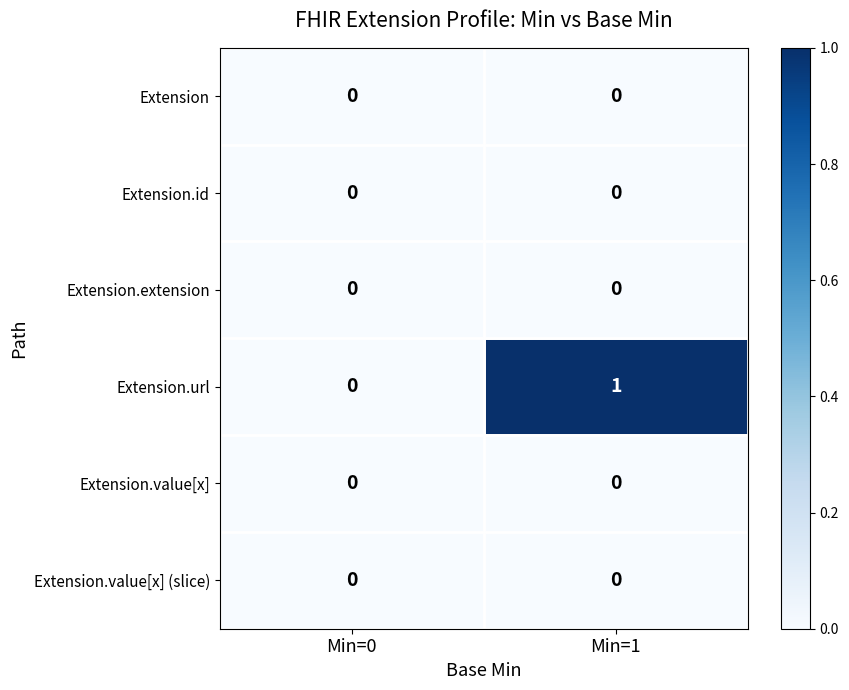

Between Min=0 and Min=1, which series saw the biggest shift?

Extension.url